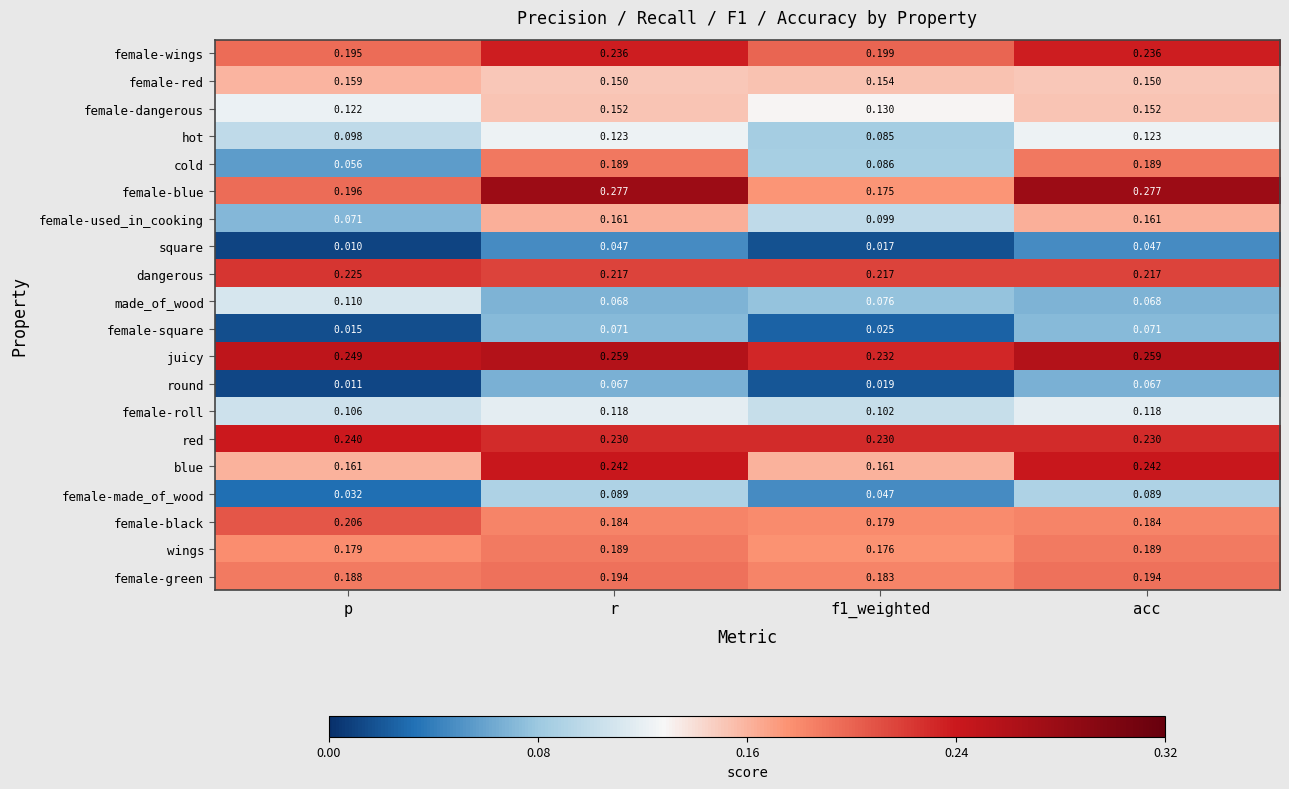

What is the total value across all series at f1_weighted?

2.6